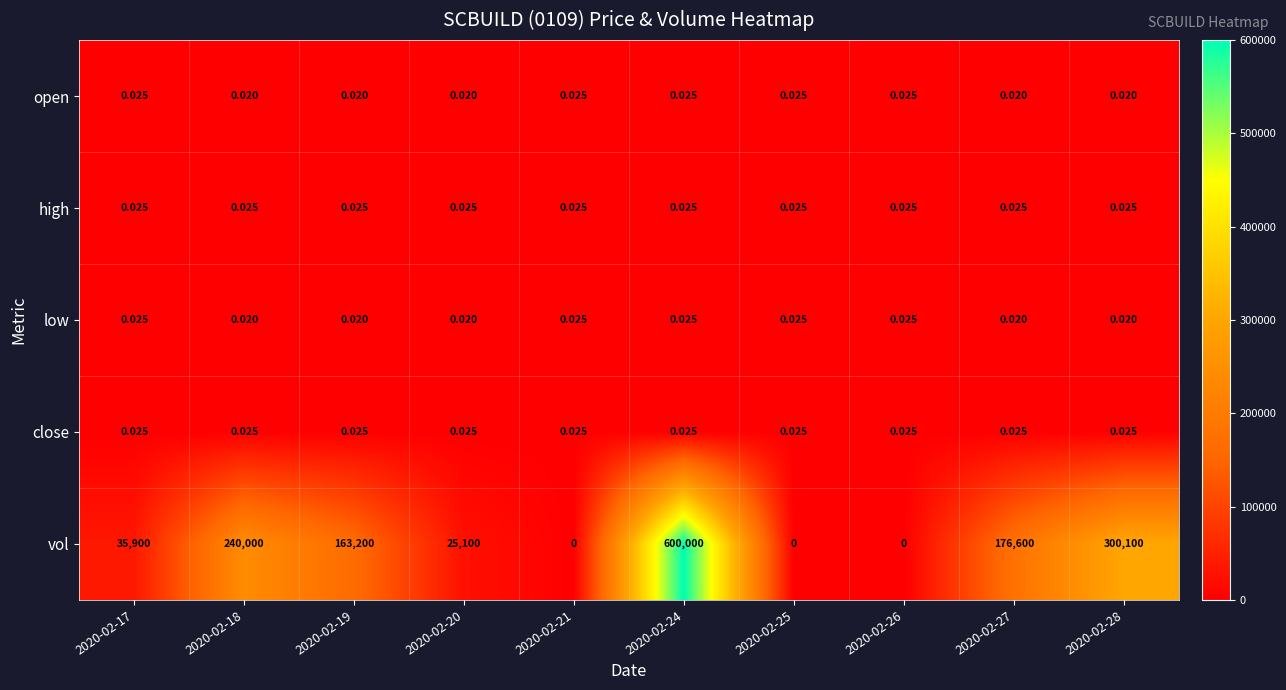

Which series has the largest total across all categories?

vol